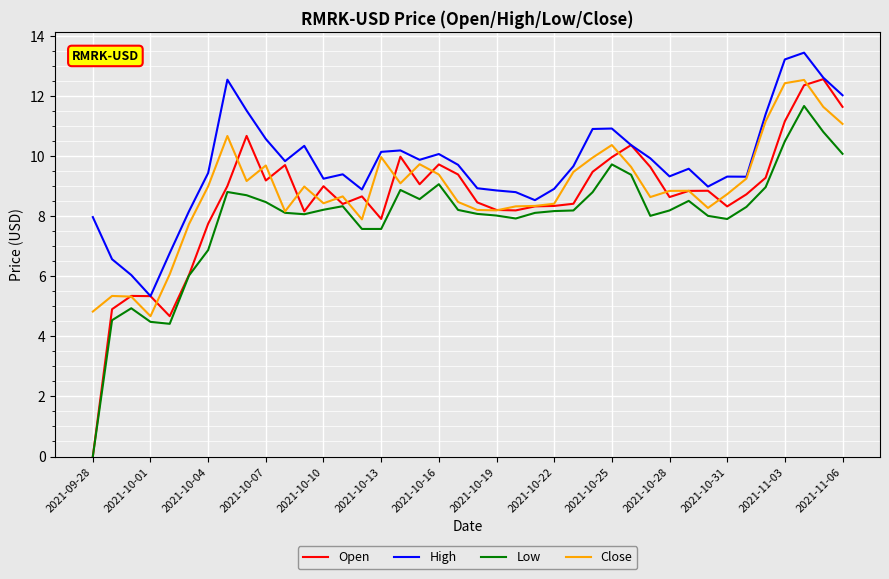

Which series has the widest spread of values?

Open